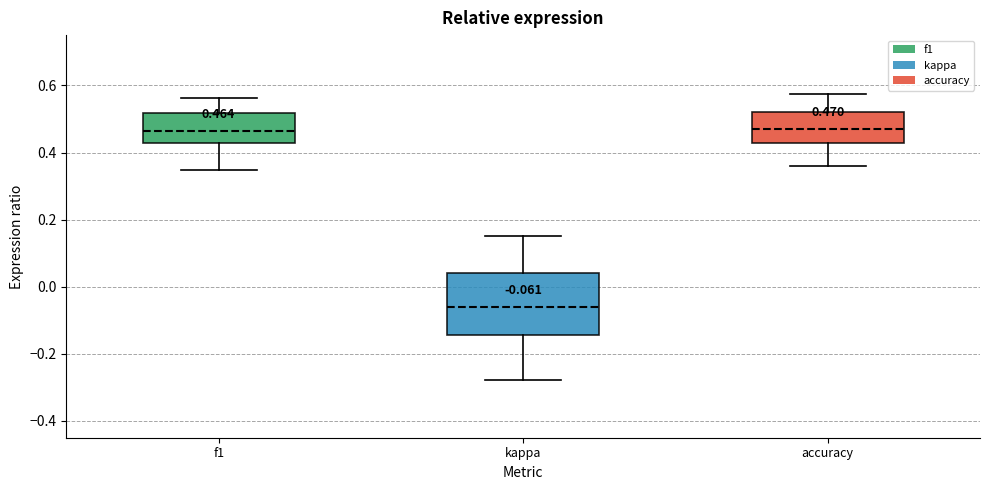

Which box is the tallest, from its lower edge to its upper edge?

kappa